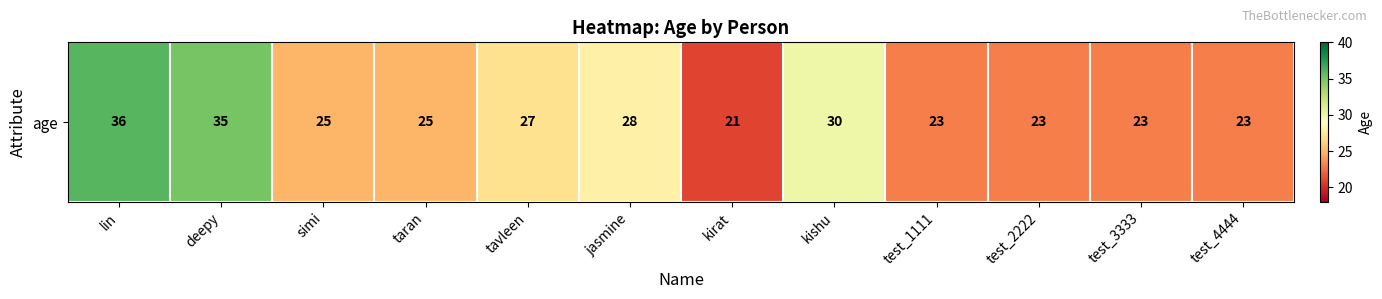

Reading left to right, extract all data points from this chart.

lin=36	deepy=35	simi=25	taran=25	tavleen=27	jasmine=28	kirat=21	kishu=30	test_1111=23	test_2222=23	test_3333=23	test_4444=23